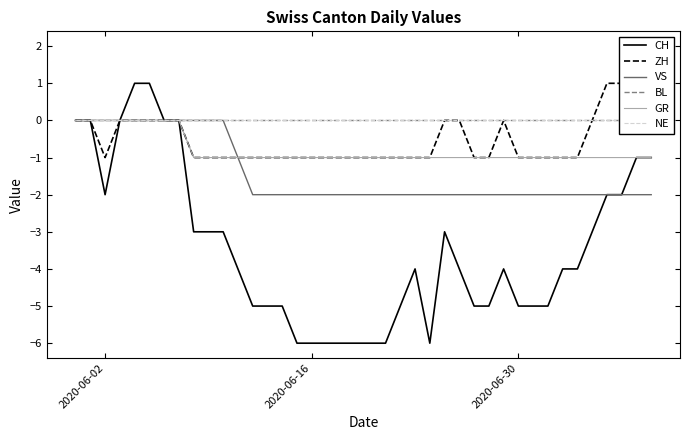

Is it true that GR equals 0 at 29?

False